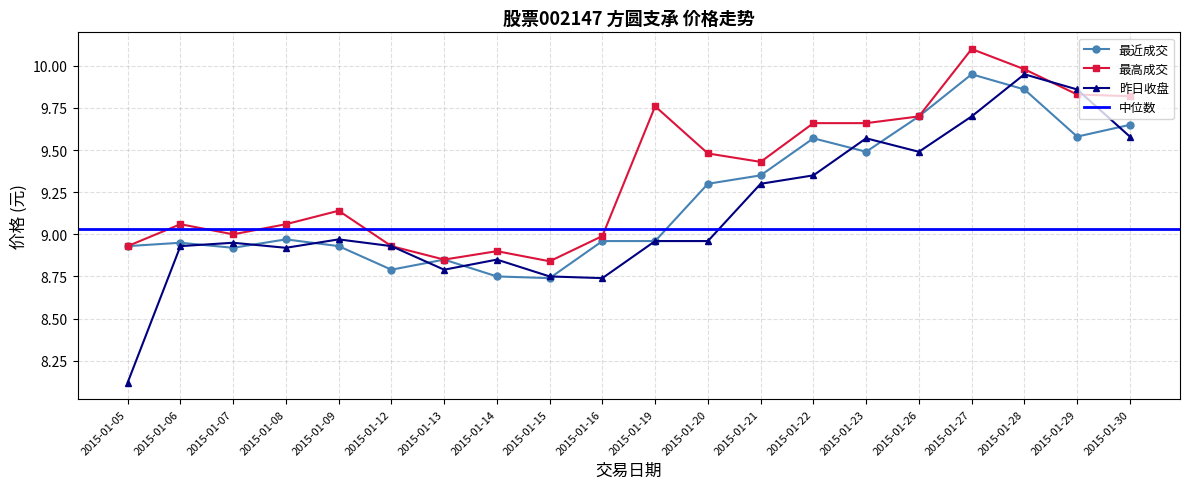

List the labels in order of 最高成交 value, smallest first.

2015-01-15, 2015-01-13, 2015-01-14, 2015-01-05, 2015-01-12, 2015-01-16, 2015-01-07, 2015-01-06, 2015-01-08, 2015-01-09, 2015-01-21, 2015-01-20, 2015-01-22, 2015-01-23, 2015-01-26, 2015-01-19, 2015-01-30, 2015-01-29, 2015-01-28, 2015-01-27